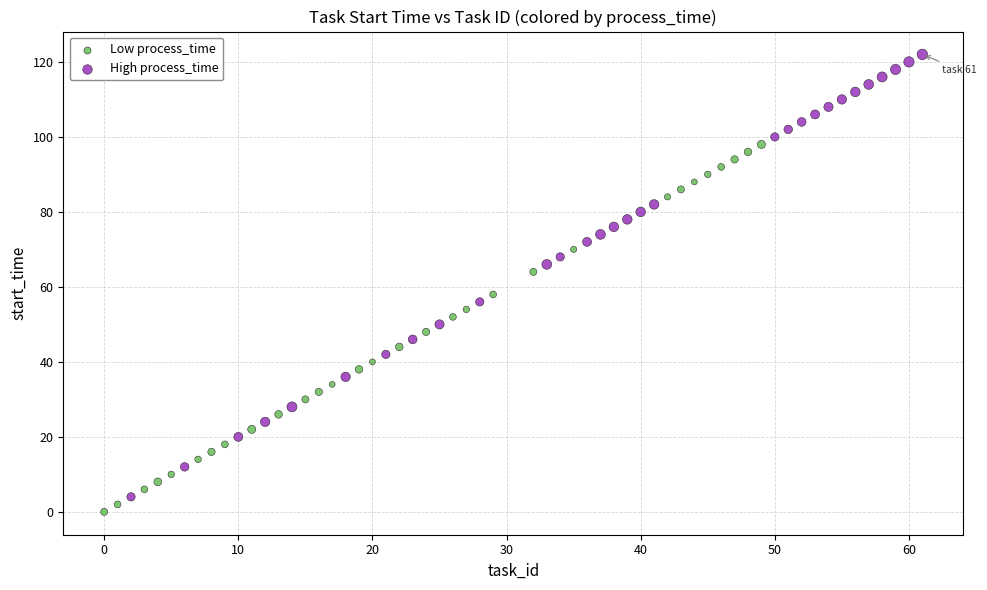

Which series reaches the maximum Y coordinate?

High process_time